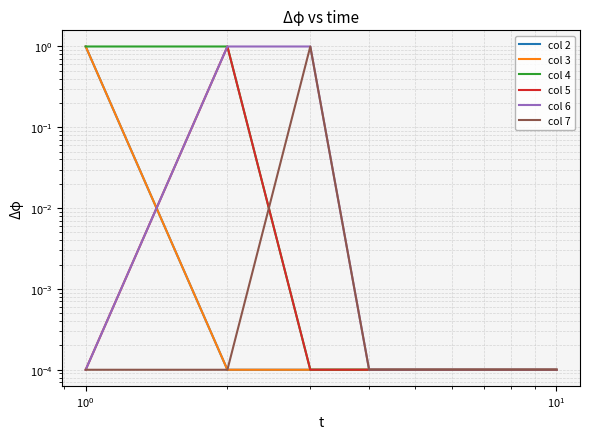

Count the number of data series in this chart.

6